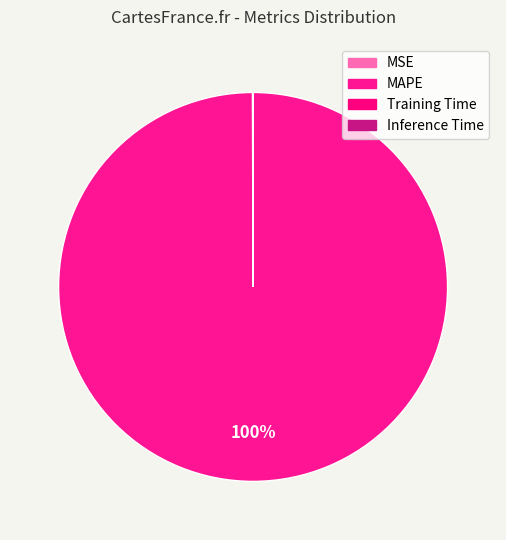

How many slices are in this pie chart?

4